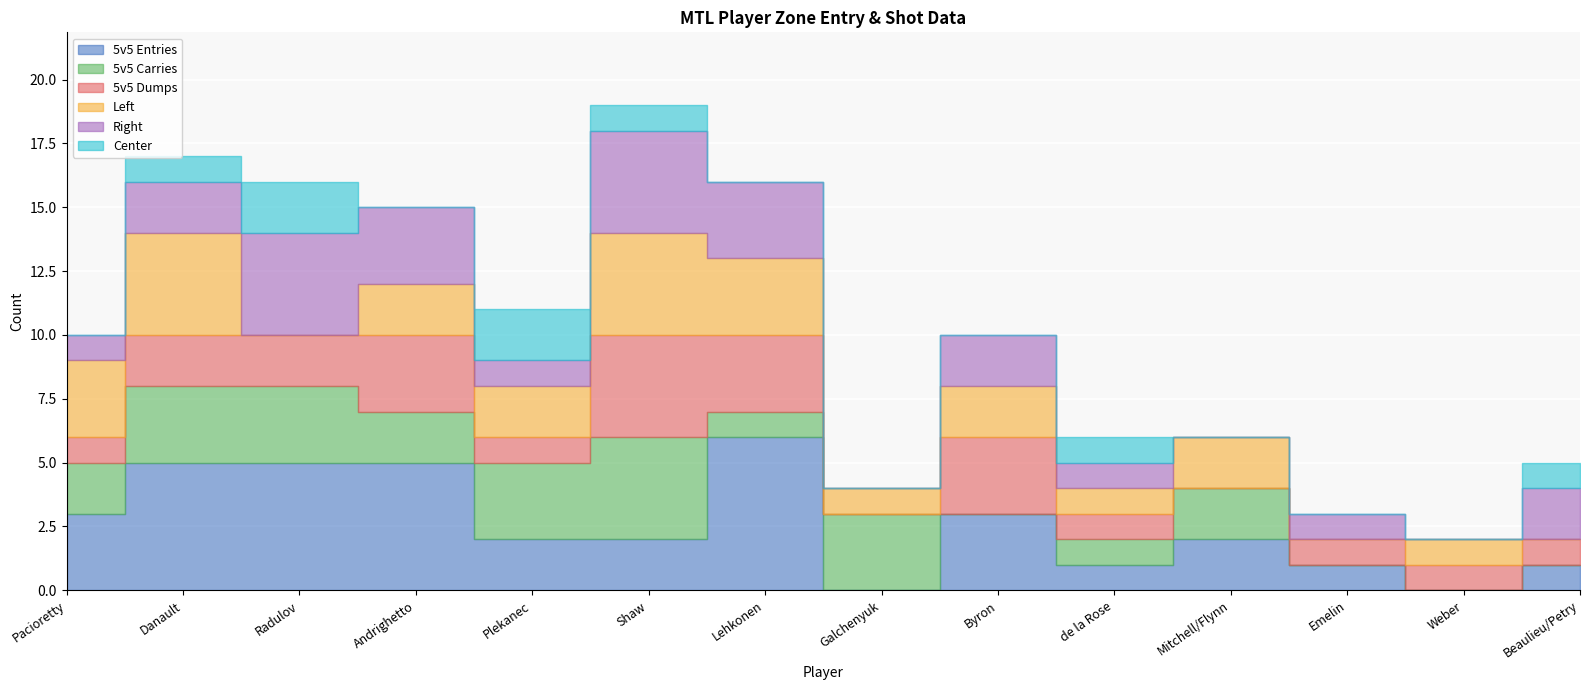

What is the average value of the Left series?

2